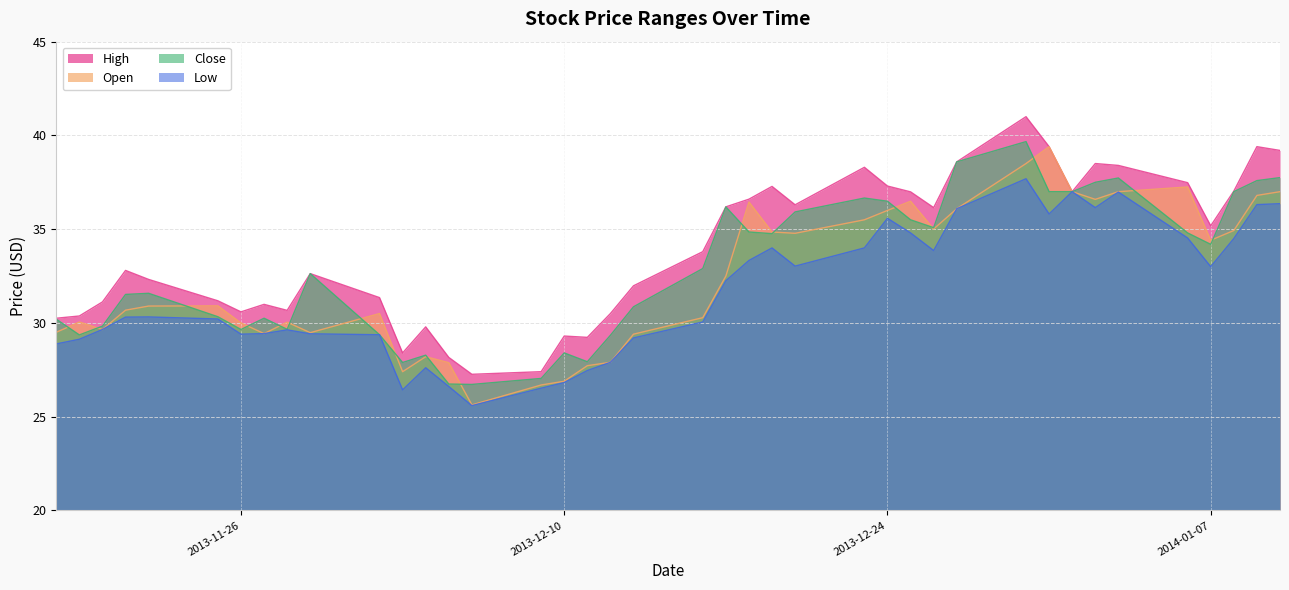

Rank the series at 31 from highest to lowest value.

High, Open, Close, Low